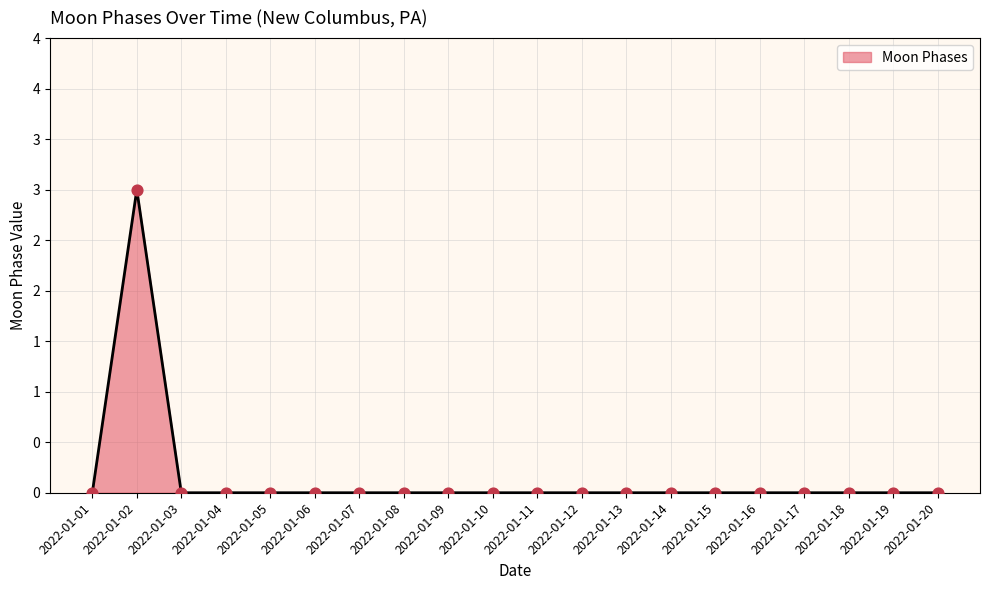

Between 2022-01-17 and 2022-01-02, which is larger?

2022-01-02